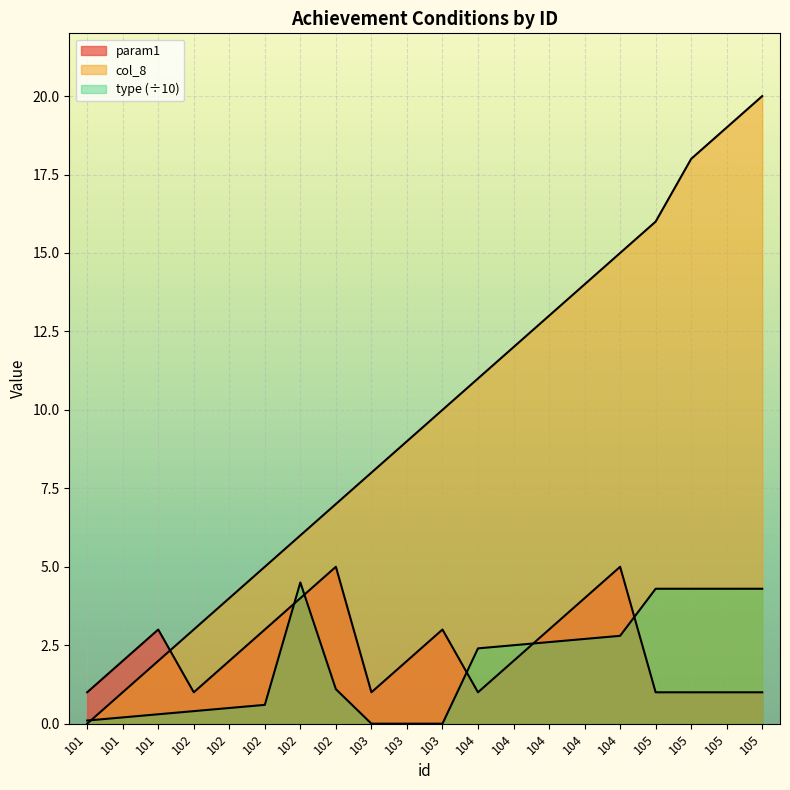

What is the value of the param1 point at the 20th from the left?

1.0